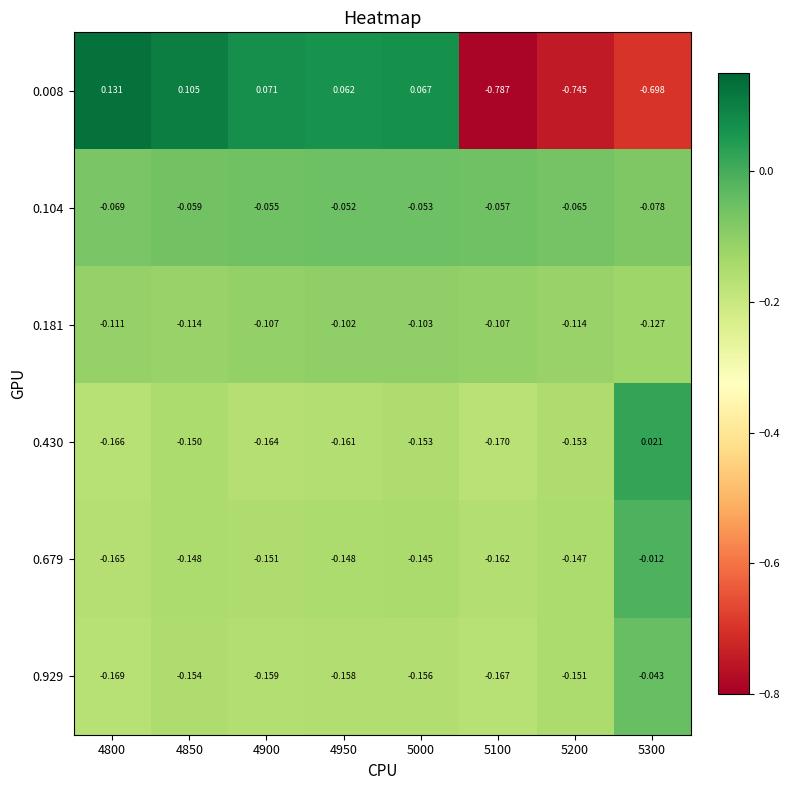

Is the value of 0.929 at 4900 greater than the value of 0.181 at 4950?

No